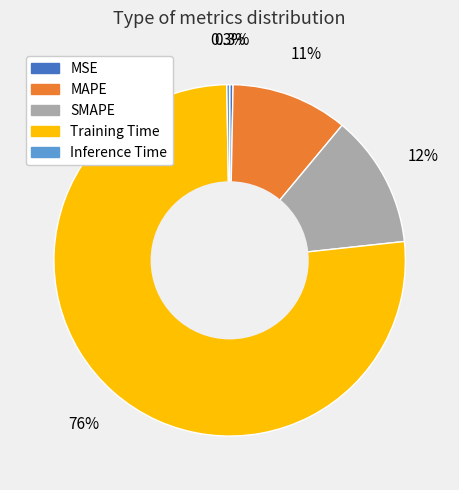

Is it true that Training Time is 65% of the pie?

False